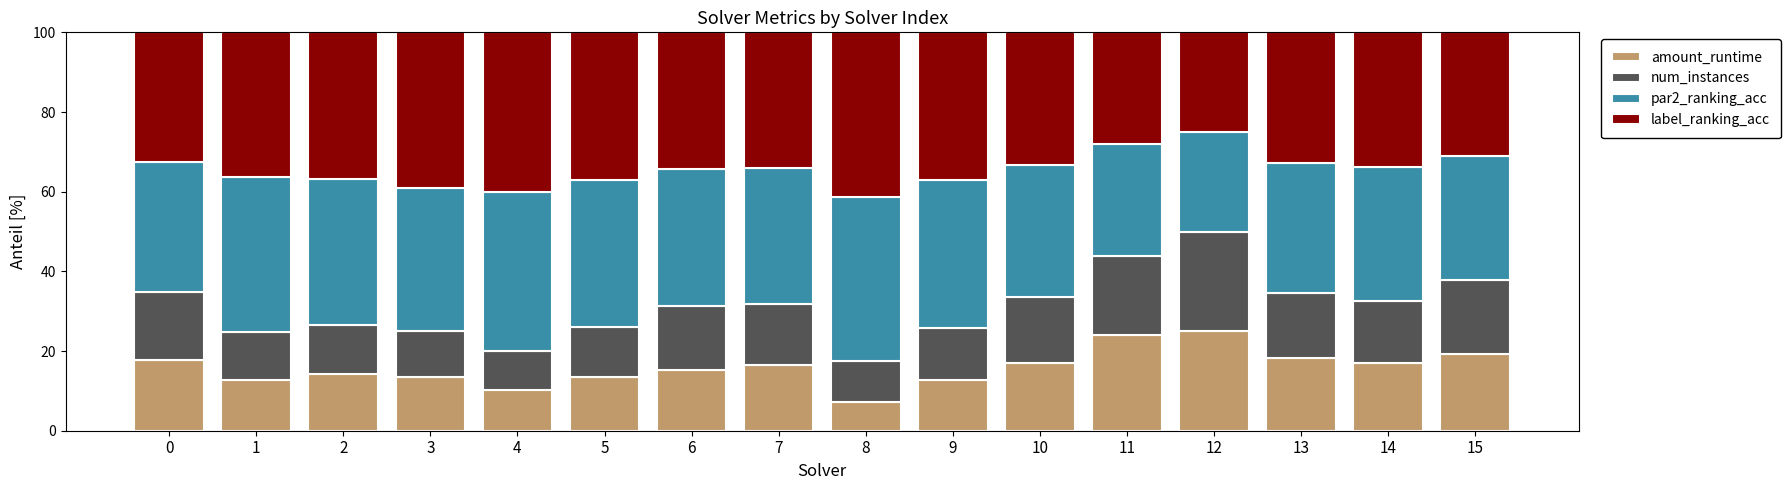

What is the total value across all series at 4?

100.0